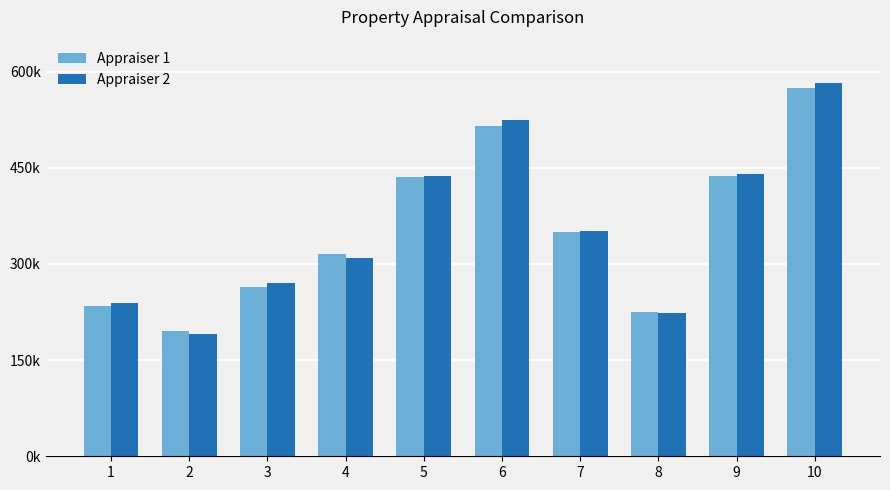

Are the bars horizontal?

No